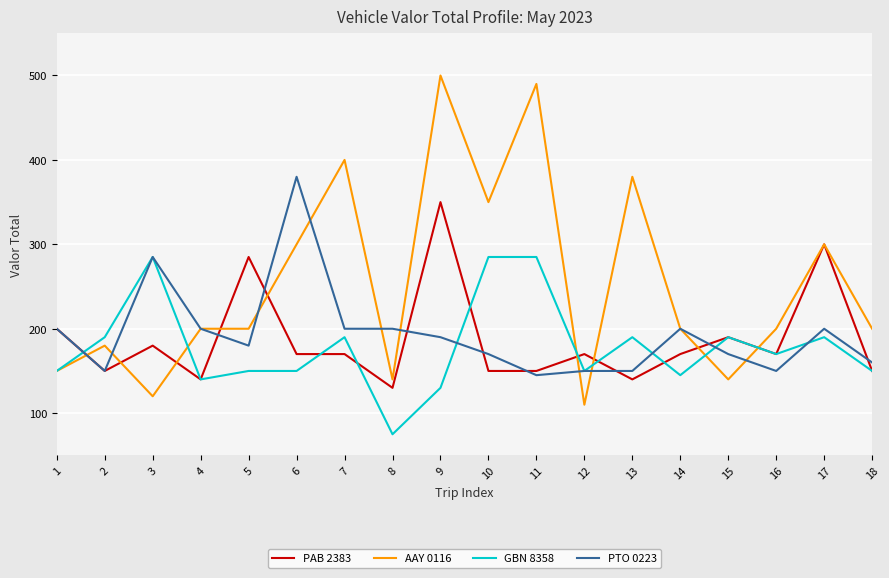

True or false: GBN 8358 has a value of 231 at 6.

False